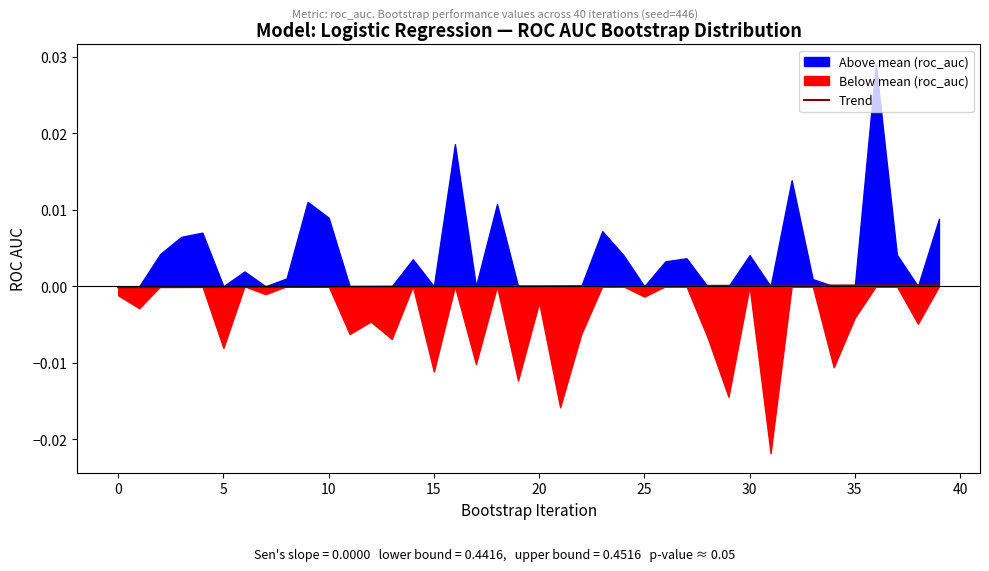

Does the chart have visible grid lines?

No